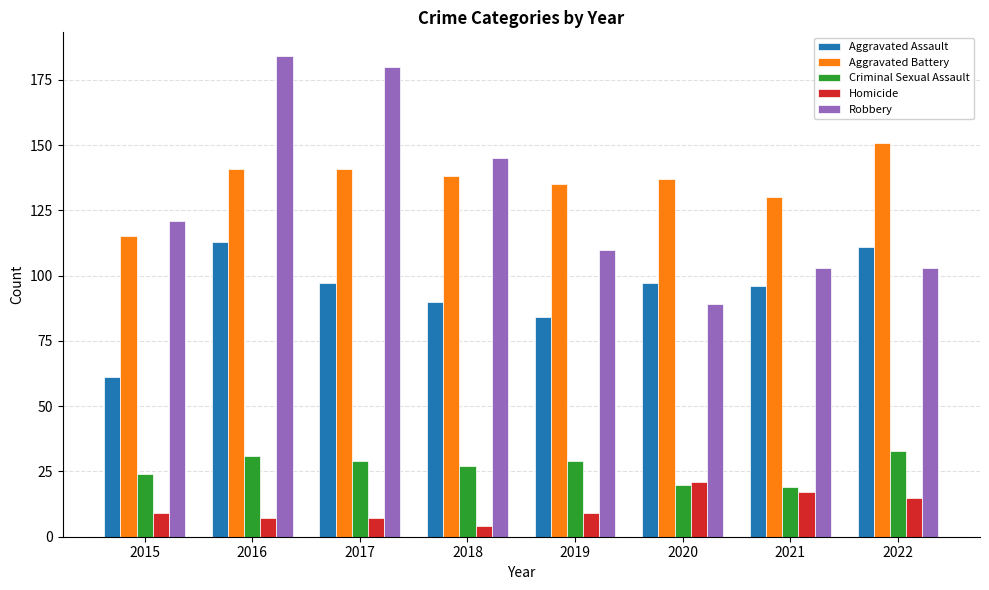

Reading right to left, what are all the values shown in this chart?

Aggravated Assault: 111	96	97	84	90	97	113	61
Aggravated Battery: 151	130	137	135	138	141	141	115
Criminal Sexual Assault: 33	19	20	29	27	29	31	24
Homicide: 15	17	21	9	4	7	7	9
Robbery: 103	103	89	110	145	180	184	121